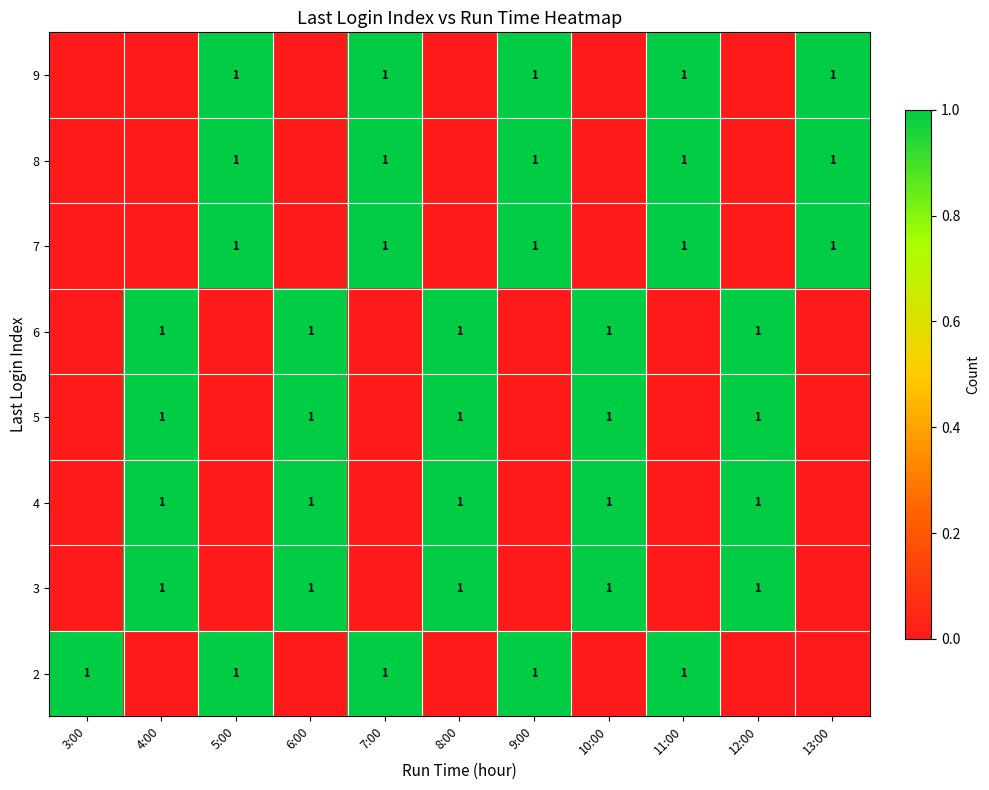

Is it true that 5 equals 1 at 6:00?

True